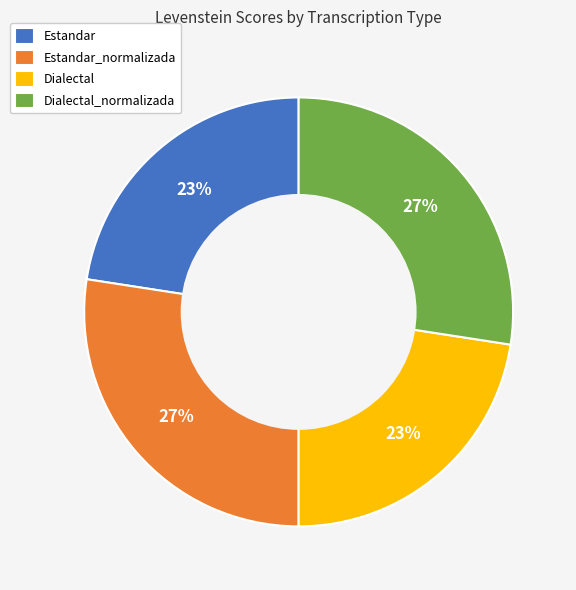

To the nearest percent, what is the combined percentage of Estandar_normalizada and Dialectal?

50%